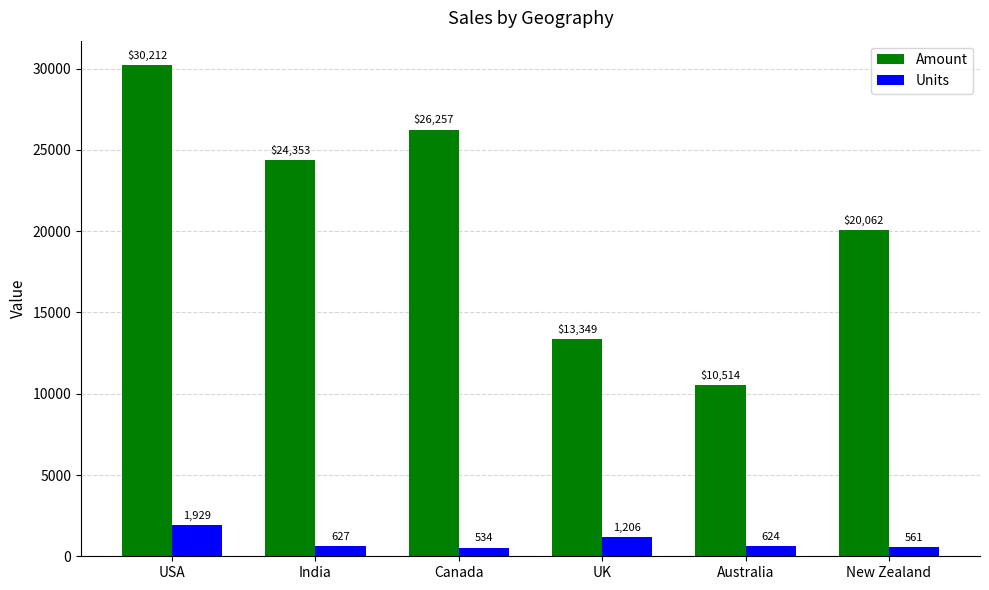

How many data points in Amount are less than 24353?

3